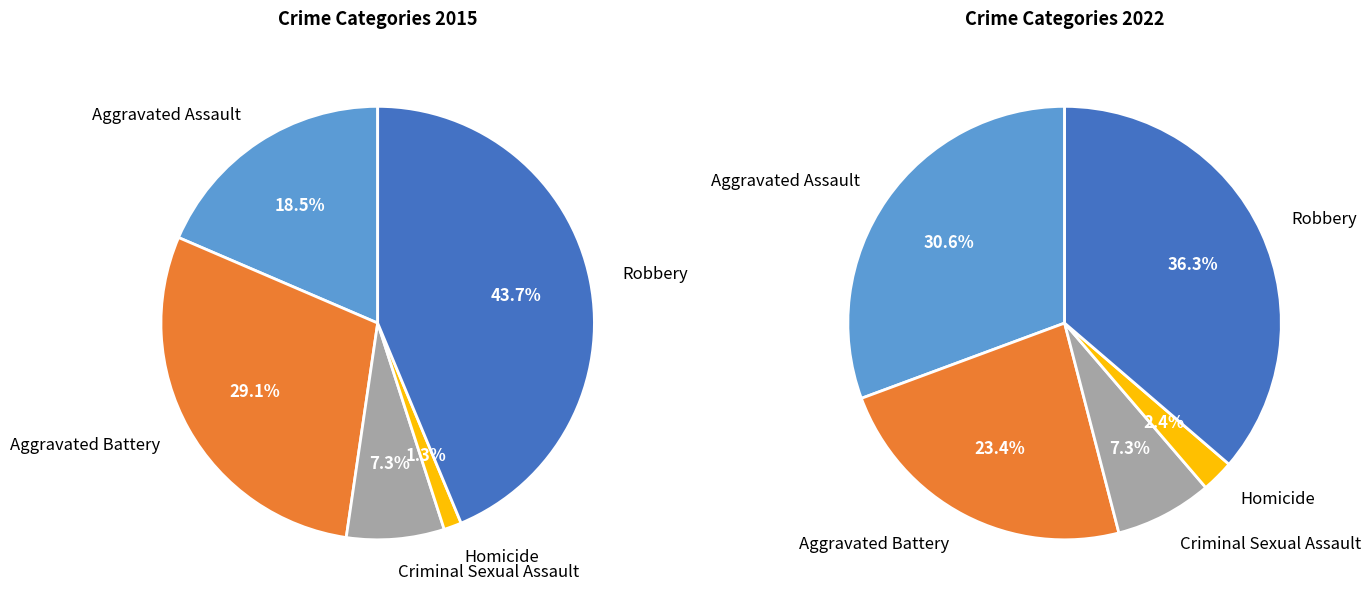

How many slices are in this pie chart?

5